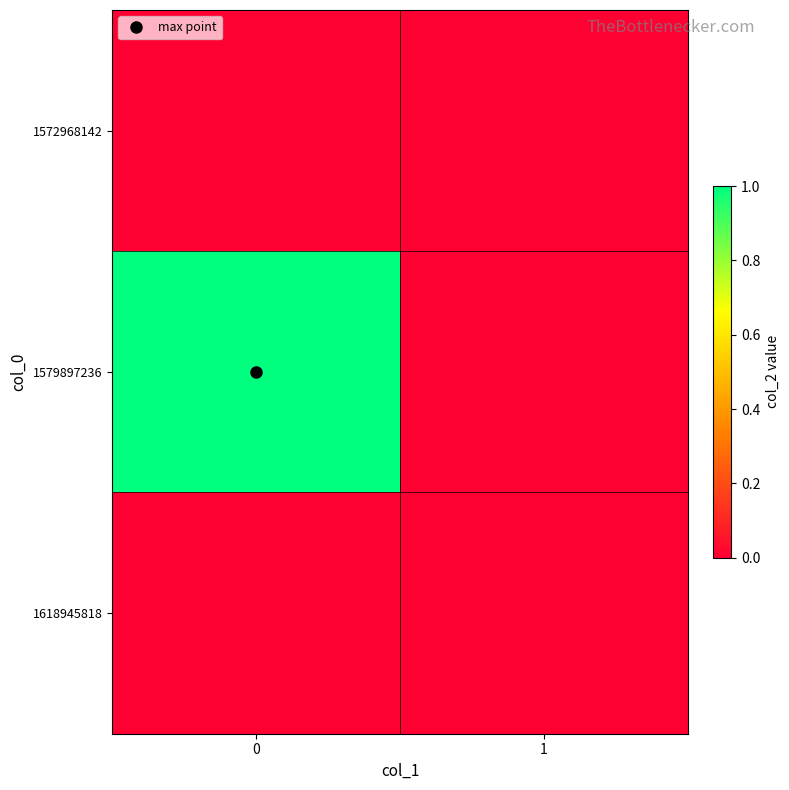

At how many categories does at least one series exceed 0?

1